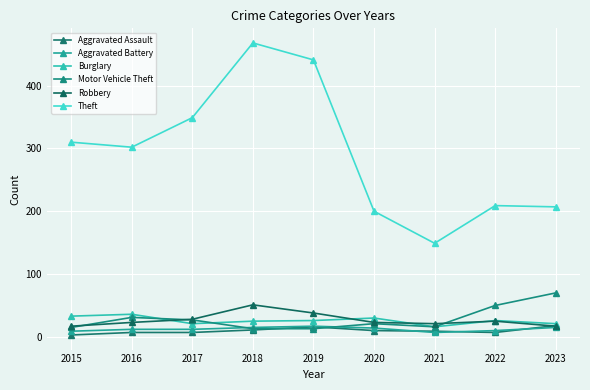

What value does the Aggravated Battery series have at 2022?

10